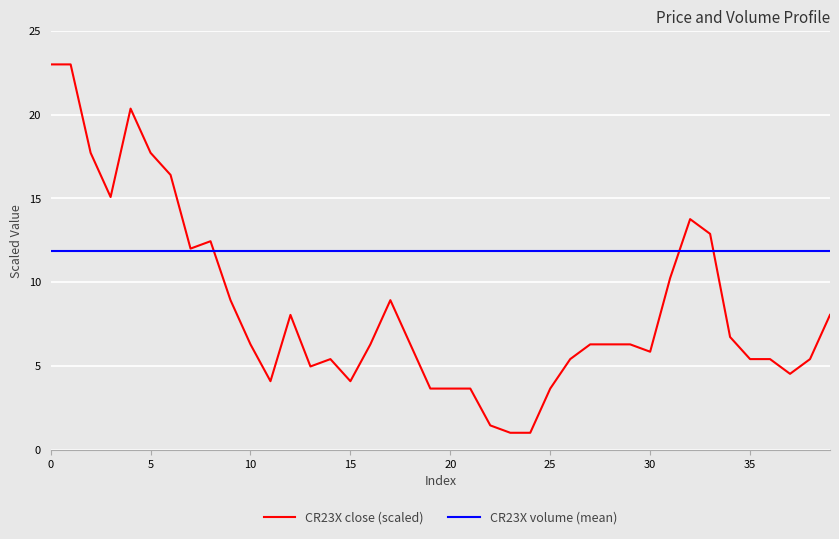

What is the smallest value displayed?

1.0